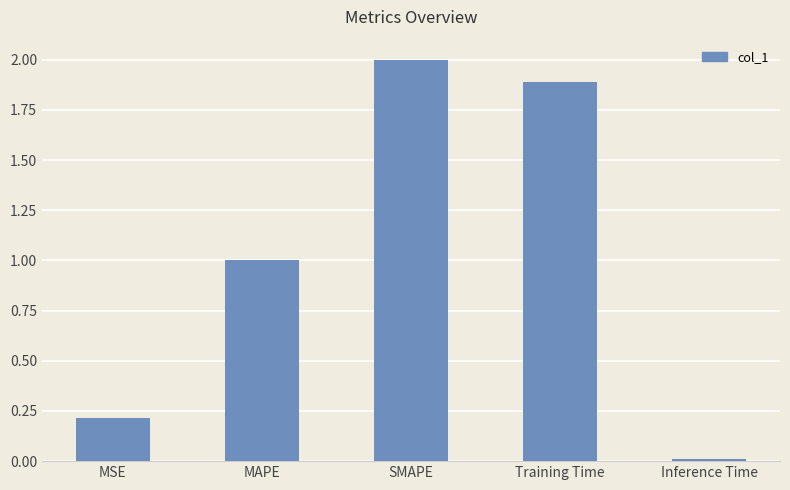

True or false: the data shows 0.0 at Inference Time.

True